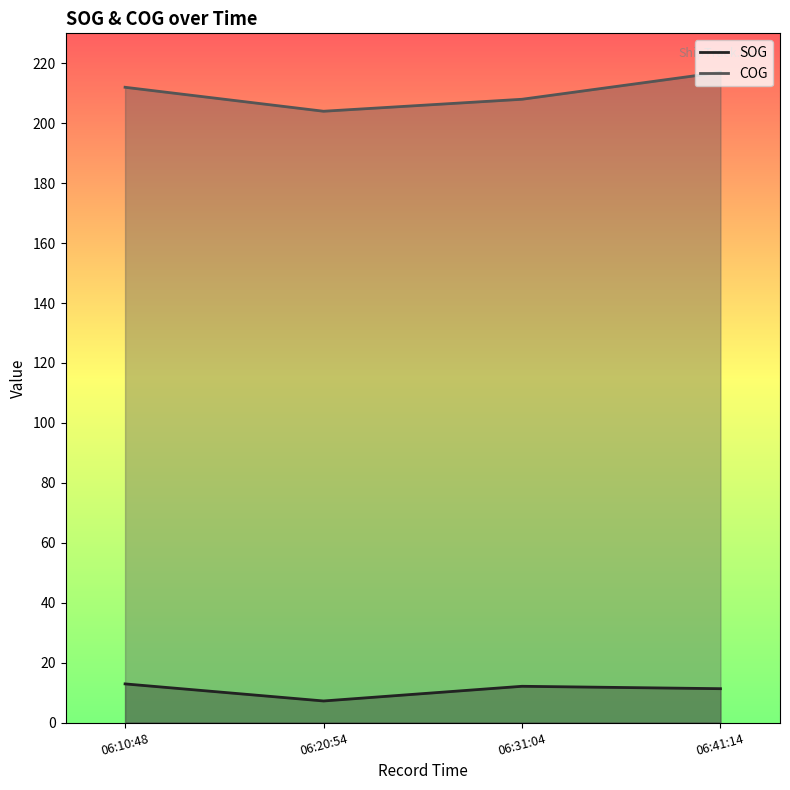

What is the difference between the COG values at 06:10:48 and 06:20:54?

8.0